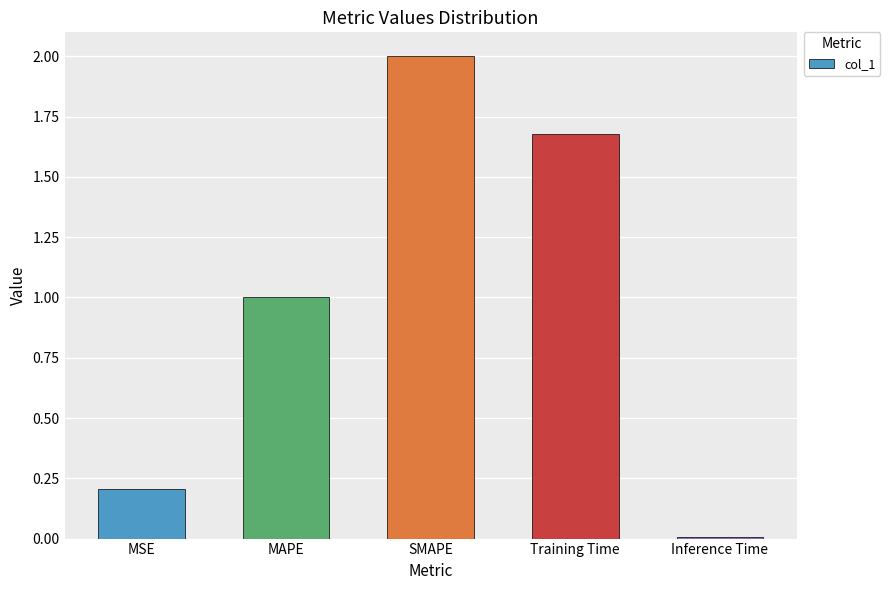

The value at SMAPE is 3.3. True or false?

False